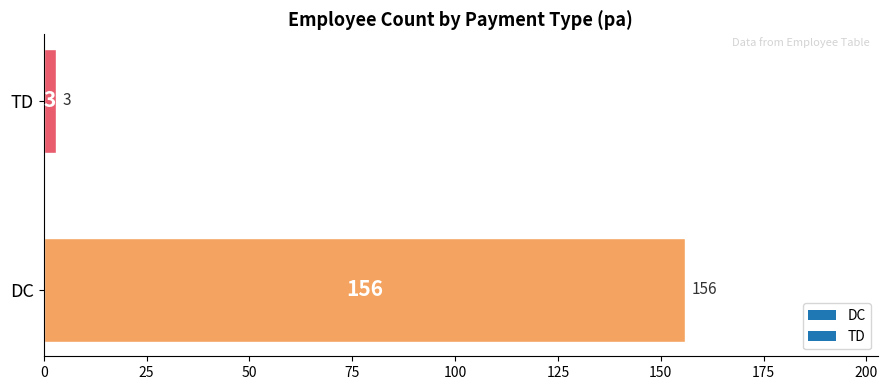

Where is the data nearest to the value 79?

TD